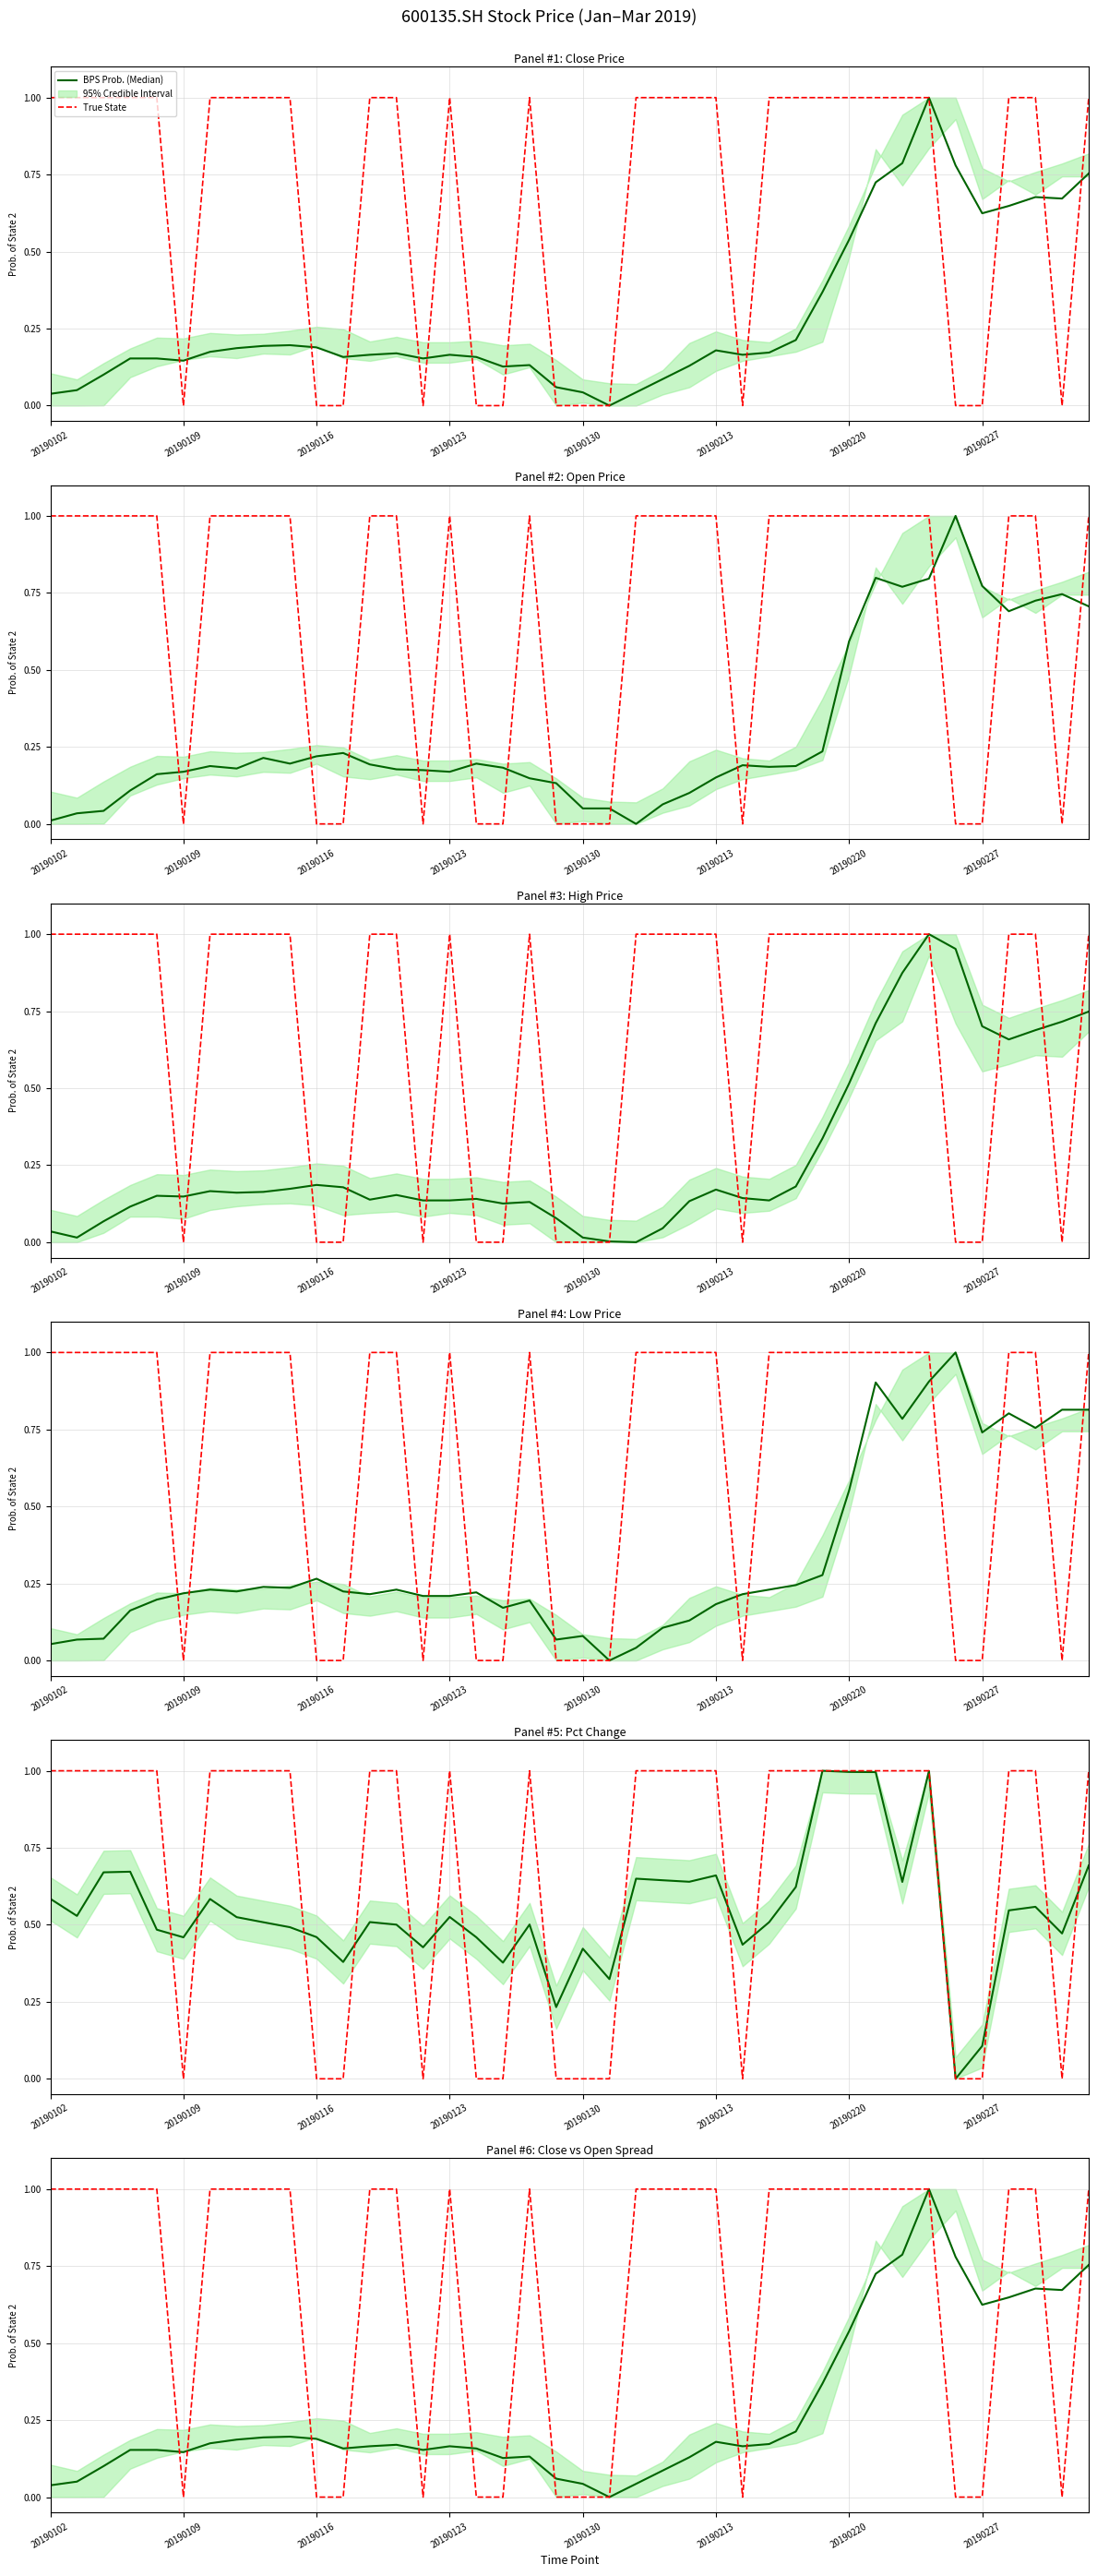

Which series has the widest spread of values?

BPS Prob. (Median)